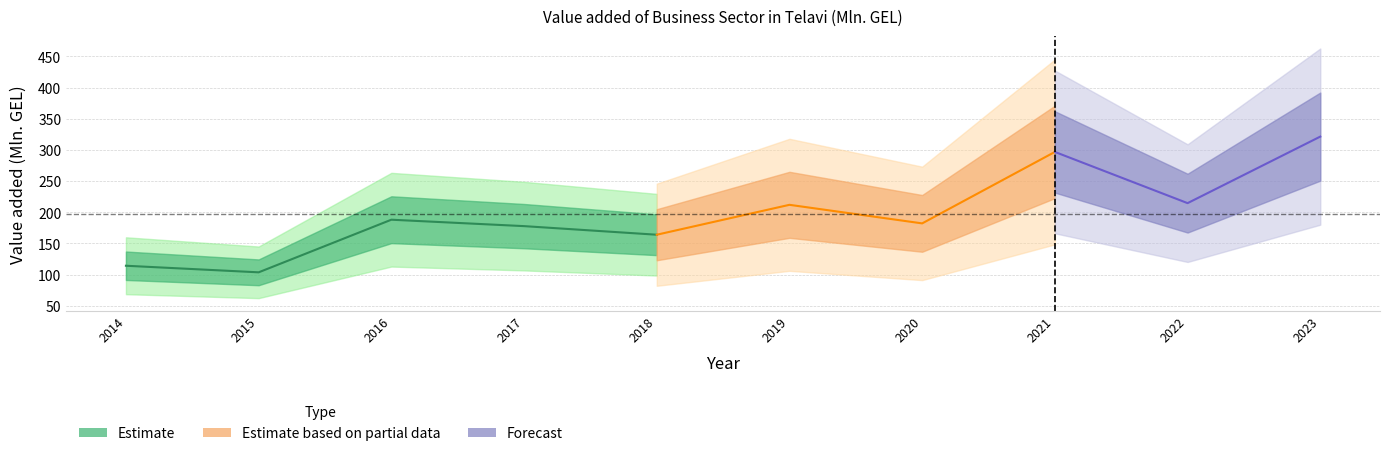

How many points are higher than both their immediate neighbors (excluding endpoints)?

3